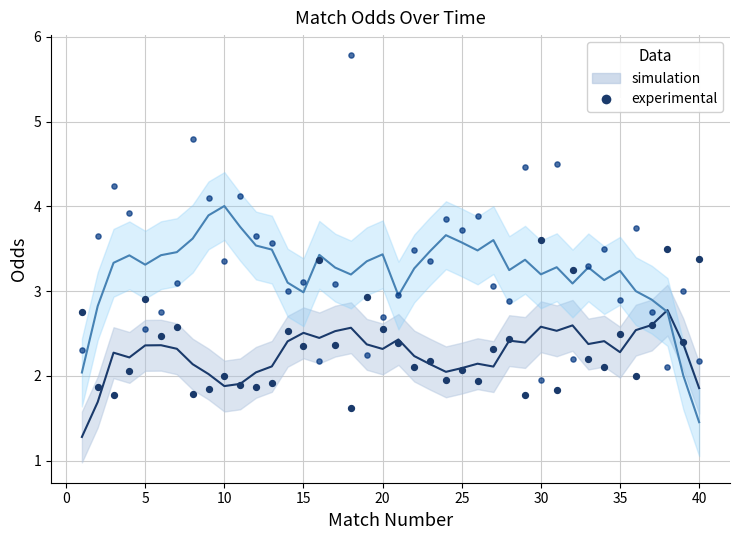

Across all data points, what is the range of Y values (max minus min)?

4.2